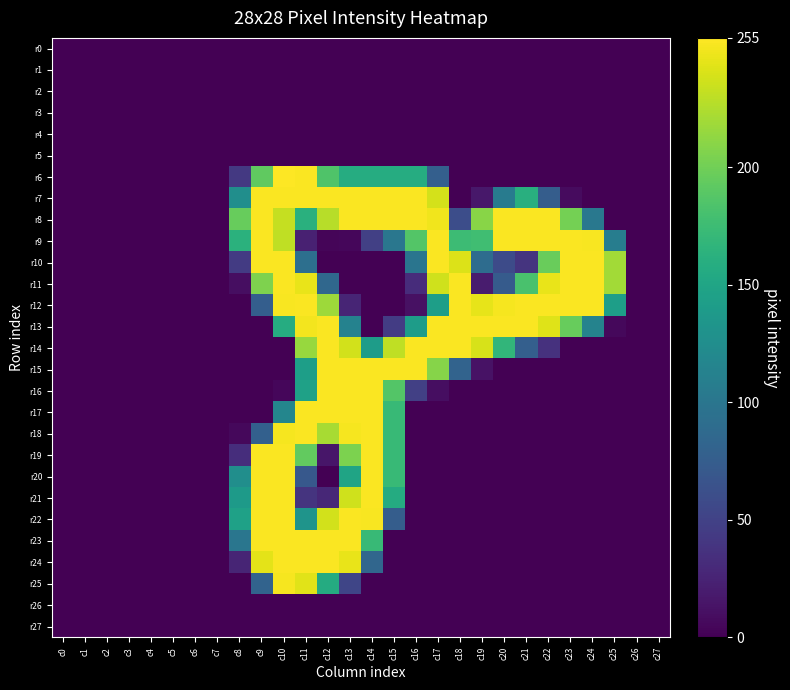

Reading right to left, transcribe all the data shown in this chart.

r0: c27=0	c26=0	c25=0	c24=0	c23=0	c22=0	c21=0	c20=0	c19=0	c18=0	c17=0	c16=0	c15=0	c14=0	c13=0	c12=0	c11=0	c10=0	c9=0	c8=0	c7=0	c6=0	c5=0	c4=0	c3=0	c2=0	c1=0	c0=0
r1: c27=0	c26=0	c25=0	c24=0	c23=0	c22=0	c21=0	c20=0	c19=0	c18=0	c17=0	c16=0	c15=0	c14=0	c13=0	c12=0	c11=0	c10=0	c9=0	c8=0	c7=0	c6=0	c5=0	c4=0	c3=0	c2=0	c1=0	c0=0
r2: c27=0	c26=0	c25=0	c24=0	c23=0	c22=0	c21=0	c20=0	c19=0	c18=0	c17=0	c16=0	c15=0	c14=0	c13=0	c12=0	c11=0	c10=0	c9=0	c8=0	c7=0	c6=0	c5=0	c4=0	c3=0	c2=0	c1=0	c0=0
r3: c27=0	c26=0	c25=0	c24=0	c23=0	c22=0	c21=0	c20=0	c19=0	c18=0	c17=0	c16=0	c15=0	c14=0	c13=0	c12=0	c11=0	c10=0	c9=0	c8=0	c7=0	c6=0	c5=0	c4=0	c3=0	c2=0	c1=0	c0=0
r4: c27=0	c26=0	c25=0	c24=0	c23=0	c22=0	c21=0	c20=0	c19=0	c18=0	c17=0	c16=0	c15=0	c14=0	c13=0	c12=0	c11=0	c10=0	c9=0	c8=0	c7=0	c6=0	c5=0	c4=0	c3=0	c2=0	c1=0	c0=0
r5: c27=0	c26=0	c25=0	c24=0	c23=0	c22=0	c21=0	c20=0	c19=0	c18=0	c17=0	c16=0	c15=0	c14=0	c13=0	c12=0	c11=0	c10=0	c9=0	c8=0	c7=0	c6=0	c5=0	c4=0	c3=0	c2=0	c1=0	c0=0
r6: c27=0	c26=0	c25=0	c24=0	c23=0	c22=0	c21=0	c20=0	c19=0	c18=0	c17=77	c16=158	c15=158	c14=158	c13=158	c12=185	c11=254	c10=255	c9=193	c8=42	c7=0	c6=0	c5=0	c4=0	c3=0	c2=0	c1=0	c0=0
r7: c27=0	c26=0	c25=0	c24=0	c23=7	c22=75	c21=161	c20=106	c19=16	c18=0	c17=239	c16=254	c15=254	c14=254	c13=254	c12=254	c11=254	c10=254	c9=254	c8=126	c7=0	c6=0	c5=0	c4=0	c3=0	c2=0	c1=0	c0=0
r8: c27=0	c26=0	c25=0	c24=102	c23=202	c22=254	c21=254	c20=254	c19=210	c18=60	c17=250	c16=254	c15=254	c14=254	c13=254	c12=228	c11=162	c10=233	c9=254	c8=196	c7=0	c6=0	c5=0	c4=0	c3=0	c2=0	c1=0	c0=0
r9: c27=0	c26=0	c25=108	c24=253	c23=254	c22=254	c21=254	c20=254	c19=177	c18=175	c17=254	c16=187	c15=101	c14=48	c13=4	c12=3	c11=23	c10=231	c9=254	c8=163	c7=0	c6=0	c5=0	c4=0	c3=0	c2=0	c1=0	c0=0
r10: c27=0	c26=0	c25=220	c24=254	c23=254	c22=197	c21=38	c20=58	c19=90	c18=242	c17=254	c16=99	c15=0	c14=0	c13=0	c12=0	c11=93	c10=254	c9=254	c8=44	c7=0	c6=0	c5=0	c4=0	c3=0	c2=0	c1=0	c0=0
r11: c27=0	c26=0	c25=220	c24=254	c23=254	c22=247	c21=182	c20=73	c19=19	c18=254	c17=237	c16=32	c15=0	c14=0	c13=0	c12=85	c11=247	c10=254	c9=206	c8=9	c7=0	c6=0	c5=0	c4=0	c3=0	c2=0	c1=0	c0=0
r12: c27=0	c26=0	c25=143	c24=254	c23=254	c22=254	c21=254	c20=252	c19=246	c18=254	c17=143	c16=11	c15=0	c14=0	c13=26	c12=218	c11=254	c10=253	c9=76	c8=0	c7=0	c6=0	c5=0	c4=0	c3=0	c2=0	c1=0	c0=0
r13: c27=0	c26=0	c25=5	c24=114	c23=196	c22=243	c21=254	c20=254	c19=254	c18=254	c17=254	c16=141	c15=45	c14=0	c13=113	c12=254	c11=251	c10=158	c9=0	c8=0	c7=0	c6=0	c5=0	c4=0	c3=0	c2=0	c1=0	c0=0
r14: c27=0	c26=0	c25=0	c24=0	c23=0	c22=36	c21=77	c20=168	c19=240	c18=254	c17=254	c16=254	c15=231	c14=141	c13=238	c12=254	c11=216	c10=0	c9=0	c8=0	c7=0	c6=0	c5=0	c4=0	c3=0	c2=0	c1=0	c0=0
r15: c27=0	c26=0	c25=0	c24=0	c23=0	c22=0	c21=0	c20=0	c19=12	c18=81	c17=209	c16=254	c15=254	c14=254	c13=254	c12=254	c11=143	c10=0	c9=0	c8=0	c7=0	c6=0	c5=0	c4=0	c3=0	c2=0	c1=0	c0=0
r16: c27=0	c26=0	c25=0	c24=0	c23=0	c22=0	c21=0	c20=0	c19=0	c18=0	c17=9	c16=48	c15=187	c14=254	c13=254	c12=254	c11=146	c10=4	c9=0	c8=0	c7=0	c6=0	c5=0	c4=0	c3=0	c2=0	c1=0	c0=0
r17: c27=0	c26=0	c25=0	c24=0	c23=0	c22=0	c21=0	c20=0	c19=0	c18=0	c17=0	c16=0	c15=172	c14=254	c13=254	c12=254	c11=254	c10=117	c9=0	c8=0	c7=0	c6=0	c5=0	c4=0	c3=0	c2=0	c1=0	c0=0
r18: c27=0	c26=0	c25=0	c24=0	c23=0	c22=0	c21=0	c20=0	c19=0	c18=0	c17=0	c16=0	c15=172	c14=254	c13=252	c12=222	c11=254	c10=252	c9=78	c8=5	c7=0	c6=0	c5=0	c4=0	c3=0	c2=0	c1=0	c0=0
r19: c27=0	c26=0	c25=0	c24=0	c23=0	c22=0	c21=0	c20=0	c19=0	c18=0	c17=0	c16=0	c15=172	c14=254	c13=205	c12=15	c11=194	c10=254	c9=254	c8=33	c7=0	c6=0	c5=0	c4=0	c3=0	c2=0	c1=0	c0=0
r20: c27=0	c26=0	c25=0	c24=0	c23=0	c22=0	c21=0	c20=0	c19=0	c18=0	c17=0	c16=0	c15=172	c14=254	c13=149	c12=0	c11=70	c10=254	c9=254	c8=126	c7=0	c6=0	c5=0	c4=0	c3=0	c2=0	c1=0	c0=0
r21: c27=0	c26=0	c25=0	c24=0	c23=0	c22=0	c21=0	c20=0	c19=0	c18=0	c17=0	c16=0	c15=157	c14=254	c13=237	c12=28	c11=38	c10=254	c9=254	c8=139	c7=0	c6=0	c5=0	c4=0	c3=0	c2=0	c1=0	c0=0
r22: c27=0	c26=0	c25=0	c24=0	c23=0	c22=0	c21=0	c20=0	c19=0	c18=0	c17=0	c16=0	c15=75	c14=253	c13=254	c12=238	c11=132	c10=254	c9=254	c8=146	c7=0	c6=0	c5=0	c4=0	c3=0	c2=0	c1=0	c0=0
r23: c27=0	c26=0	c25=0	c24=0	c23=0	c22=0	c21=0	c20=0	c19=0	c18=0	c17=0	c16=0	c15=0	c14=172	c13=254	c12=254	c11=254	c10=254	c9=254	c8=100	c7=0	c6=0	c5=0	c4=0	c3=0	c2=0	c1=0	c0=0
r24: c27=0	c26=0	c25=0	c24=0	c23=0	c22=0	c21=0	c20=0	c19=0	c18=0	c17=0	c16=0	c15=0	c14=84	c13=247	c12=254	c11=254	c10=254	c9=245	c8=26	c7=0	c6=0	c5=0	c4=0	c3=0	c2=0	c1=0	c0=0
r25: c27=0	c26=0	c25=0	c24=0	c23=0	c22=0	c21=0	c20=0	c19=0	c18=0	c17=0	c16=0	c15=0	c14=0	c13=53	c12=157	c11=244	c10=252	c9=81	c8=0	c7=0	c6=0	c5=0	c4=0	c3=0	c2=0	c1=0	c0=0
r26: c27=0	c26=0	c25=0	c24=0	c23=0	c22=0	c21=0	c20=0	c19=0	c18=0	c17=0	c16=0	c15=0	c14=0	c13=0	c12=0	c11=0	c10=0	c9=0	c8=0	c7=0	c6=0	c5=0	c4=0	c3=0	c2=0	c1=0	c0=0
r27: c27=0	c26=0	c25=0	c24=0	c23=0	c22=0	c21=0	c20=0	c19=0	c18=0	c17=0	c16=0	c15=0	c14=0	c13=0	c12=0	c11=0	c10=0	c9=0	c8=0	c7=0	c6=0	c5=0	c4=0	c3=0	c2=0	c1=0	c0=0